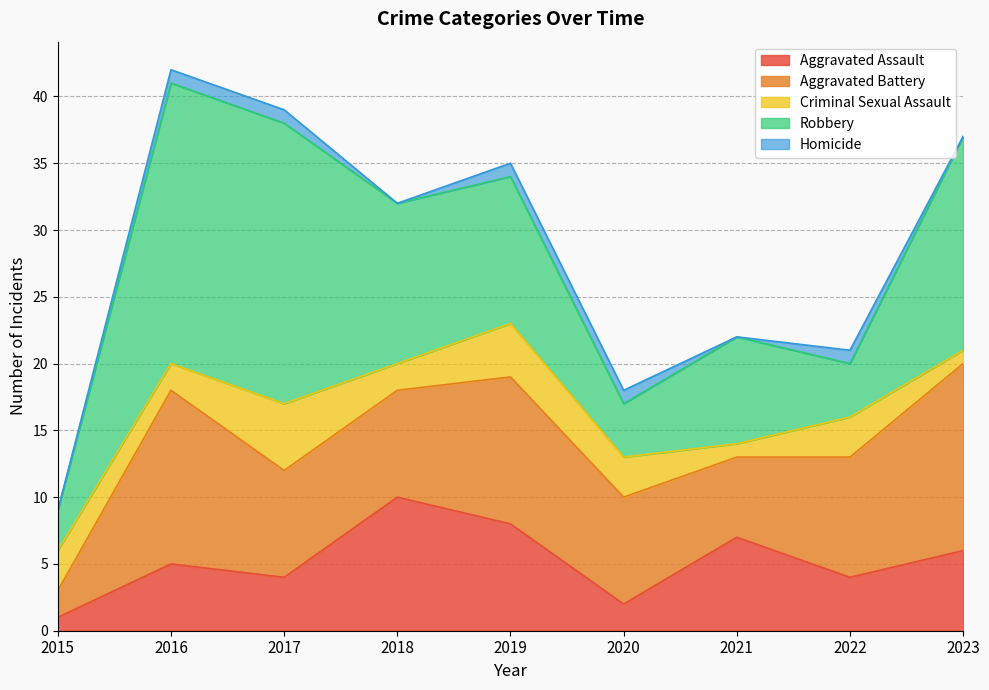

In Aggravated Battery, how many points are higher than both neighbors (excluding endpoints)?

2